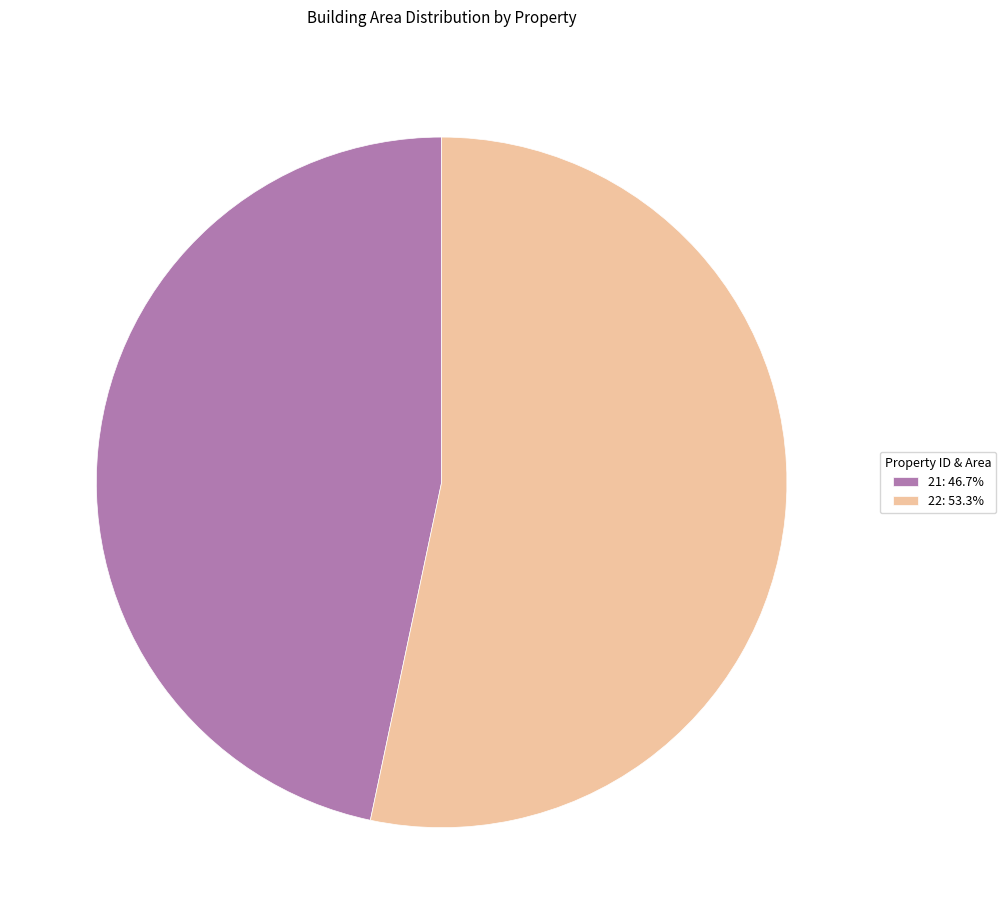

Is 22: 53.3% the majority of the pie?

Yes